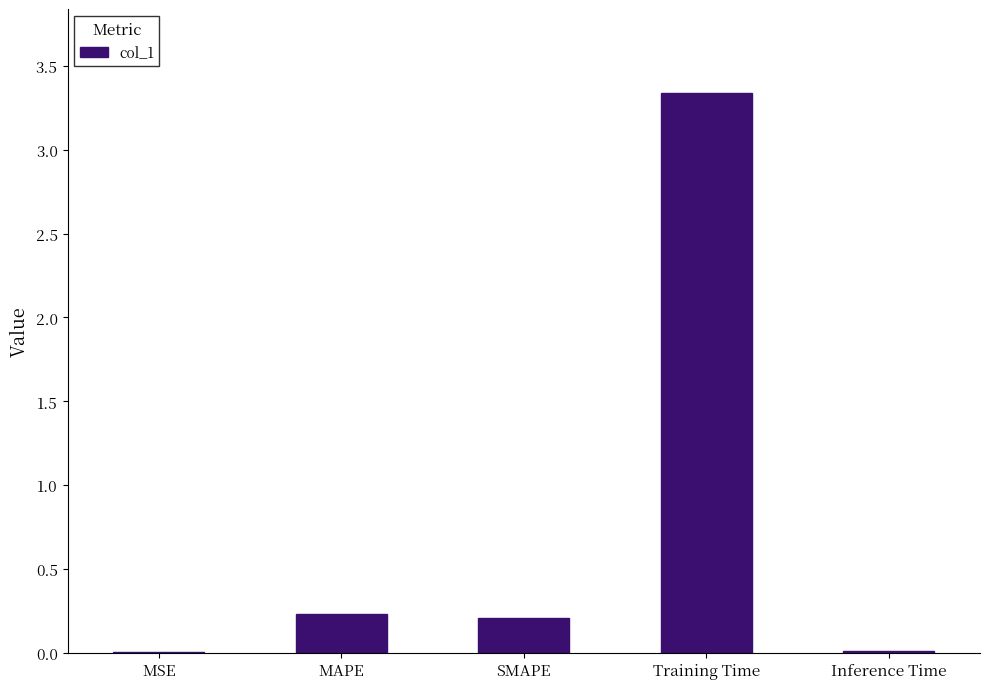

What is the average value?

0.8